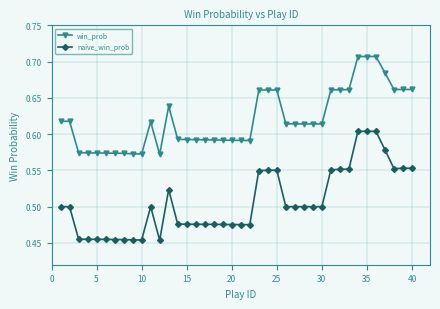

What is the sum of all win_prob values?

24.8